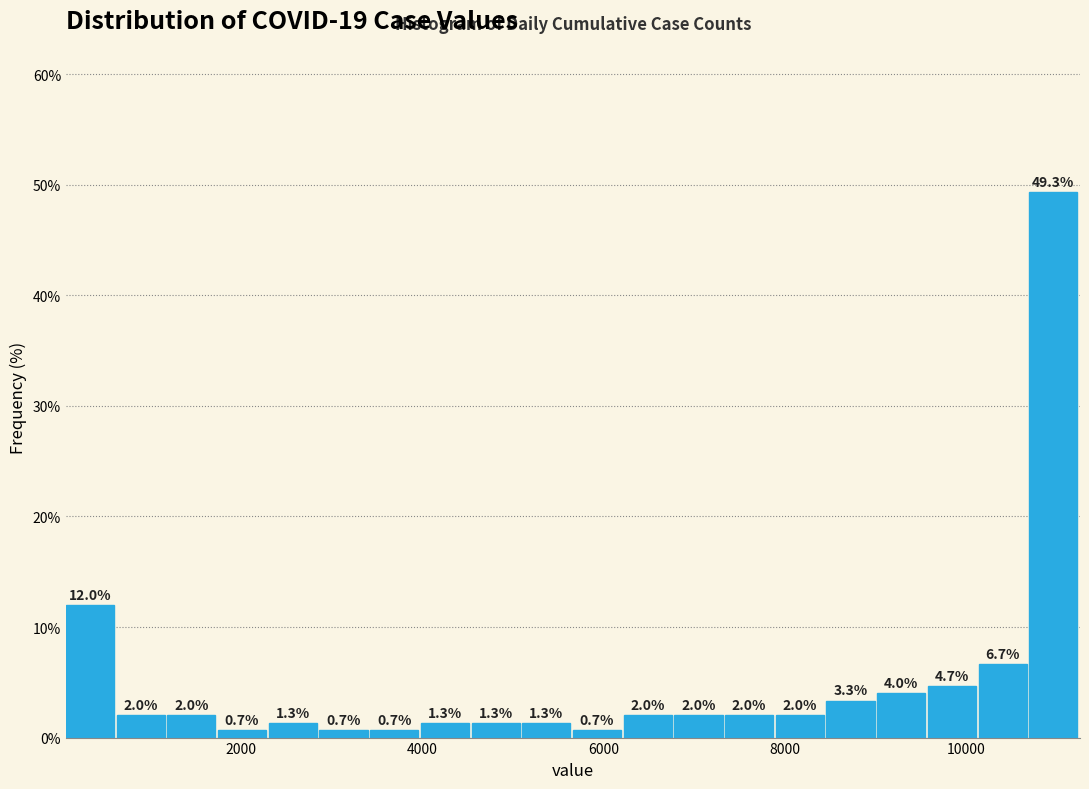

Read against the x-axis, roughly where is the centre of the tallest bar?

11000